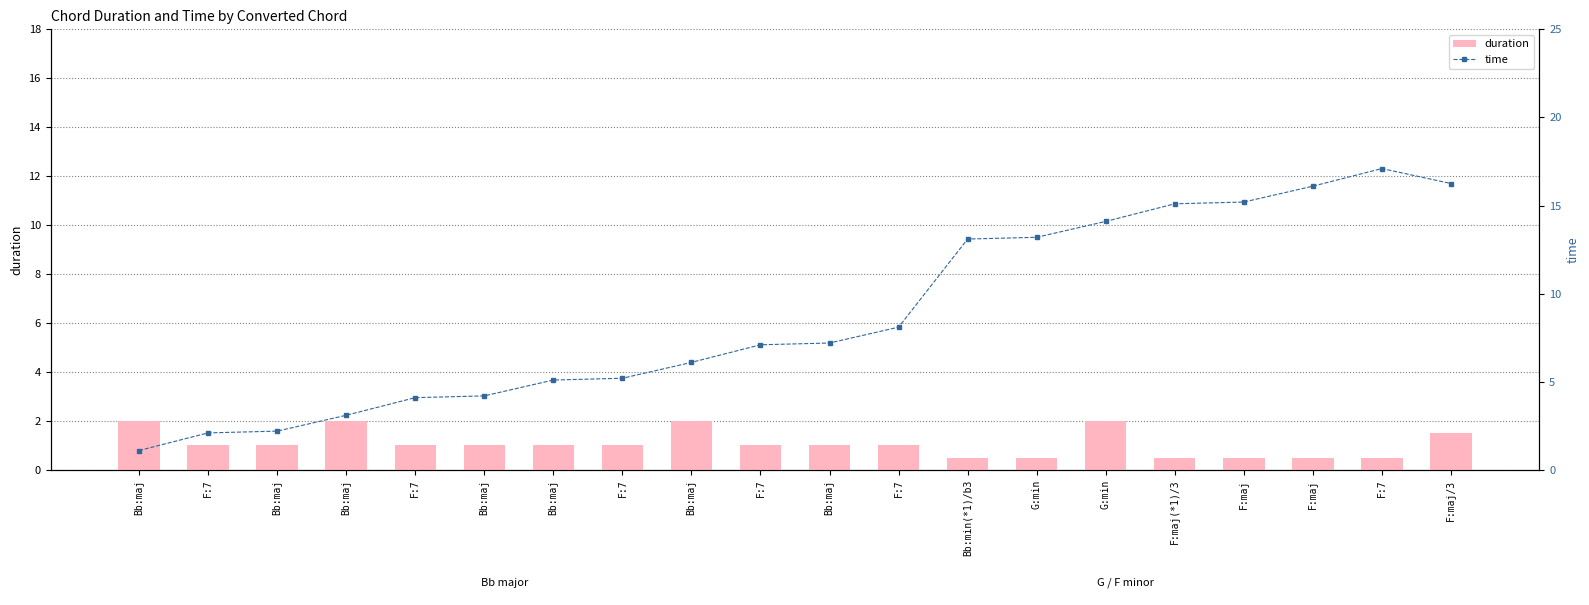

Reading left to right, what are all the values shown in this chart?

duration: 2.0	1.0	1.0	2.0	1.0	1.0	1.0	1.0	2.0	1.0	1.0	1.0	0.5	0.5	2.0	0.5	0.5	0.5	0.5	1.5
time: 1.1	2.1	2.2	3.1	4.1	4.2	5.1	5.2	6.1	7.1	7.2	8.1	13.1	13.2	14.1	15.1	15.2	16.1	17.1	16.2